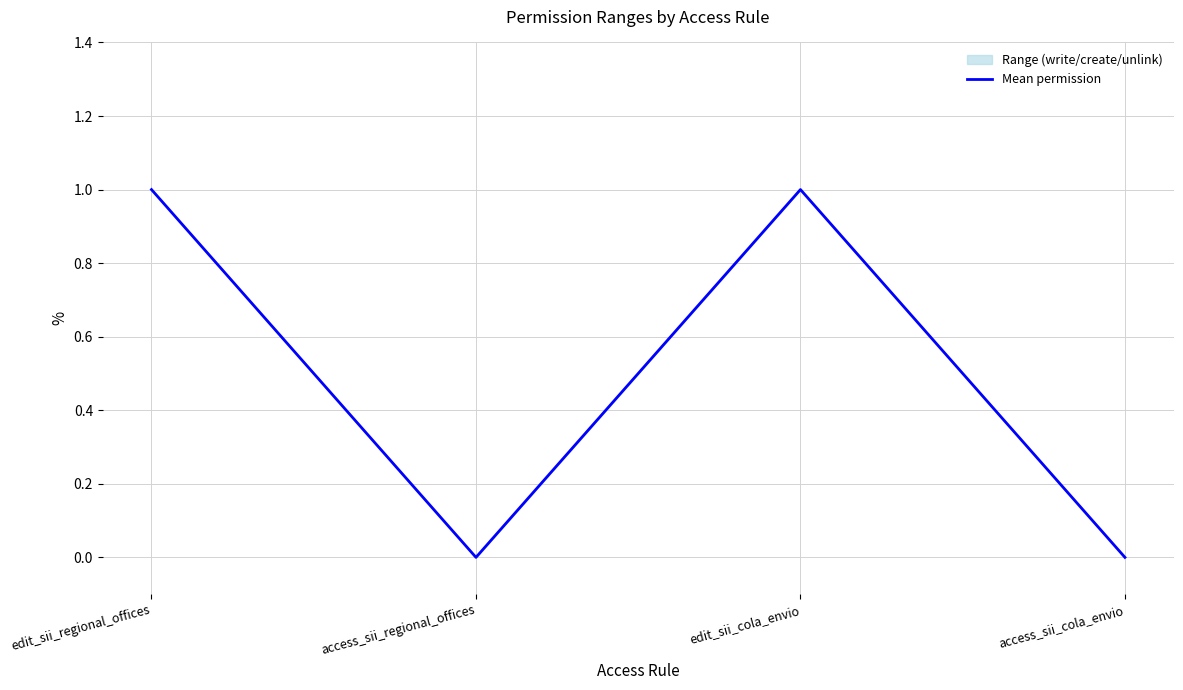

How many data points are less than 1?

2